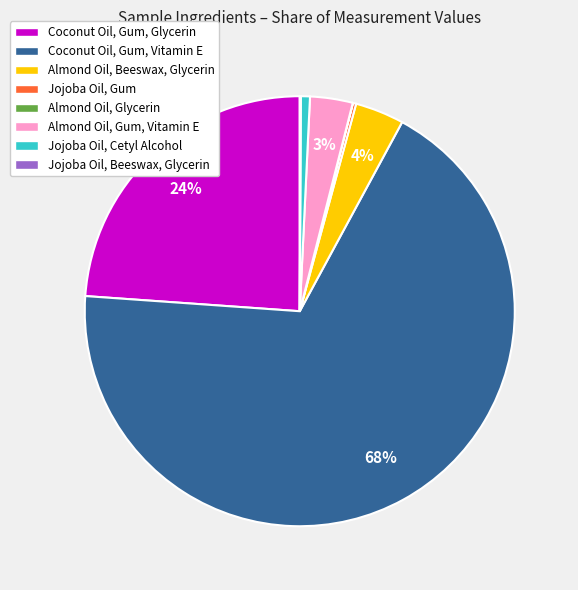

Which slice is the largest?

Coconut Oil, Gum, Vitamin E